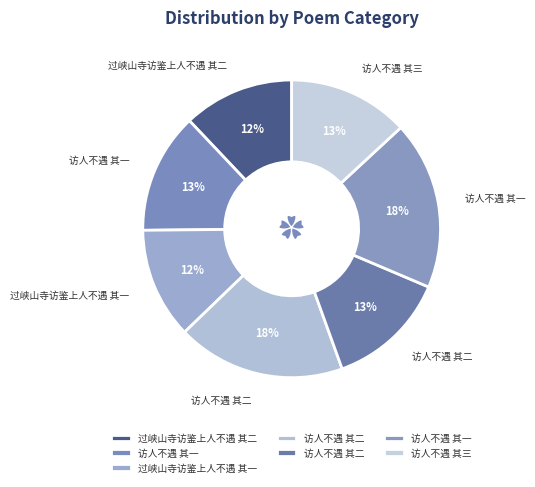

To the nearest percent, what is the difference between the largest and smallest slice percentages?

6%